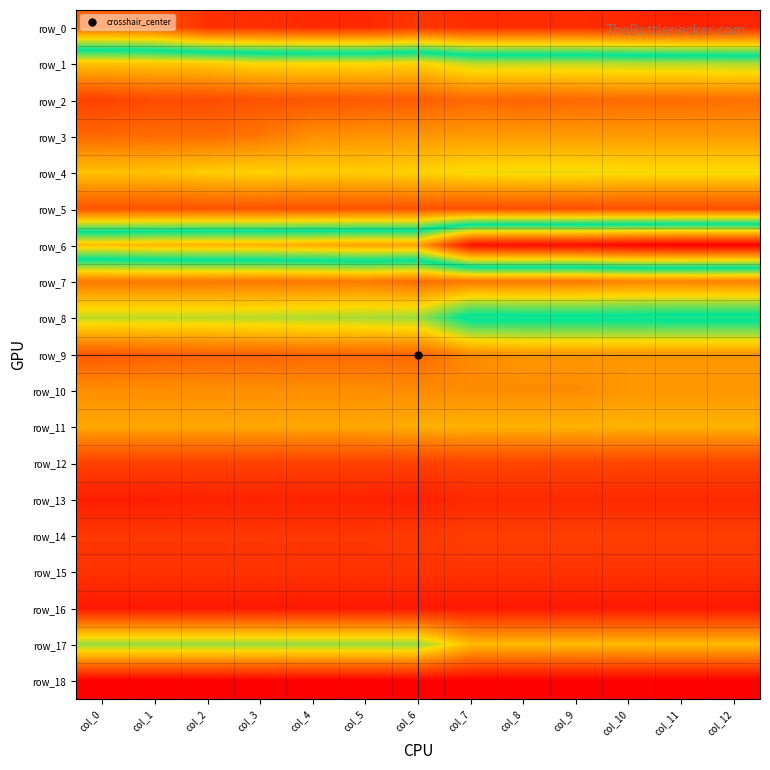

What is the sum of all row_16 values?

104